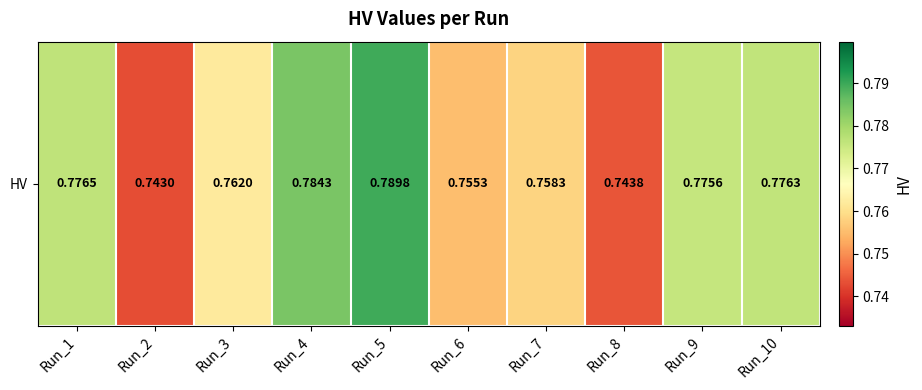

The chart shows a value of 0.8 at Run_5. True or false?

True